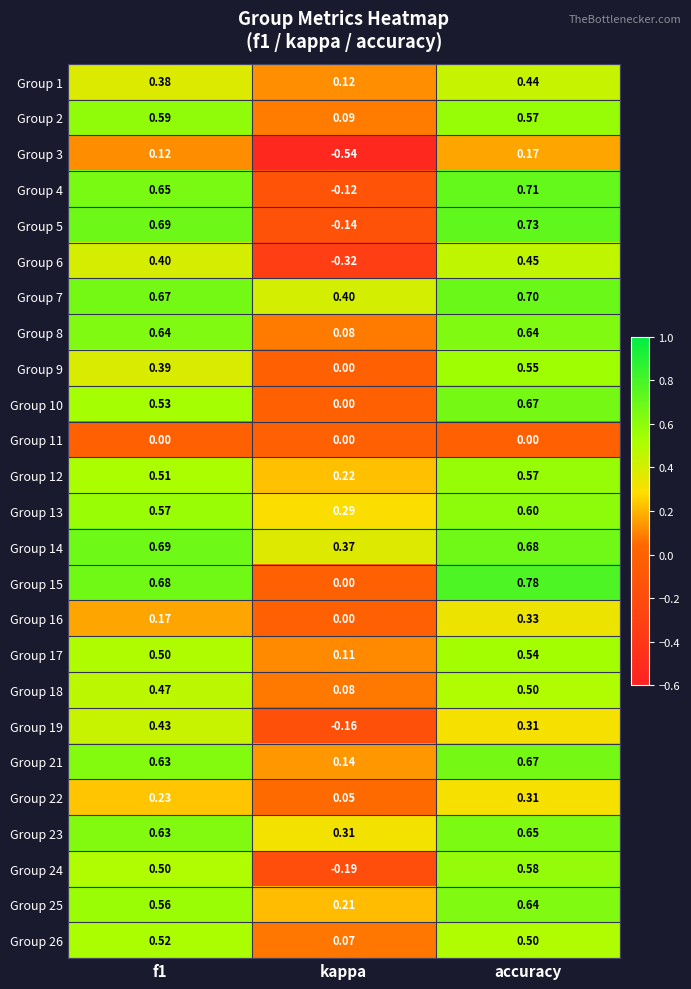

Which category has the lowest value in the Group 21 series?

kappa